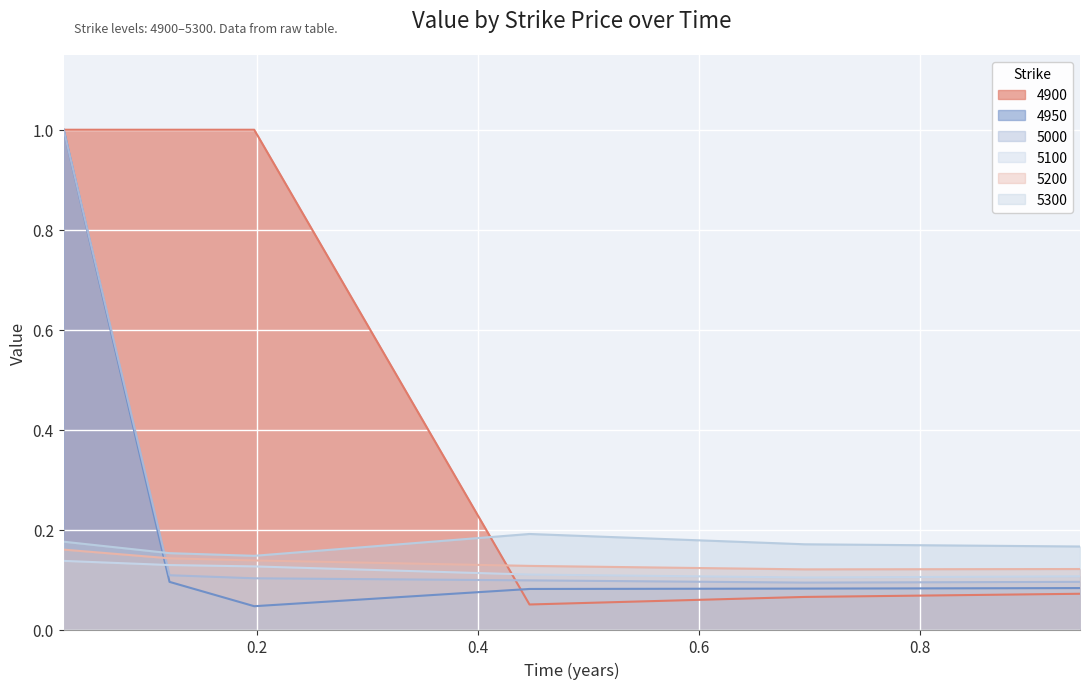

Rank the series by their maximum value, from lowest to highest.

5100, 5200, 5300, 4950, 5000, 4900